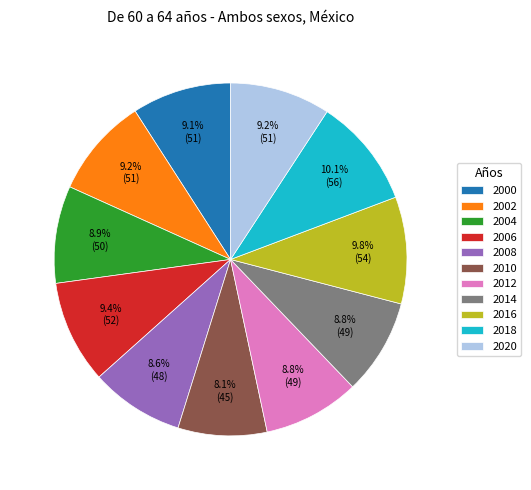

Which has a higher value, 2016 or 2002?

2016